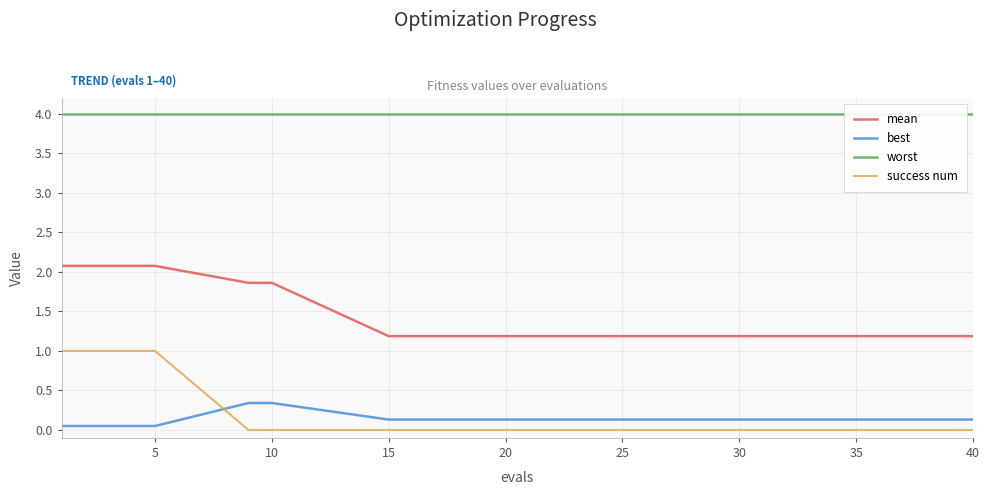

True or false: worst and success num cross at least once.

False